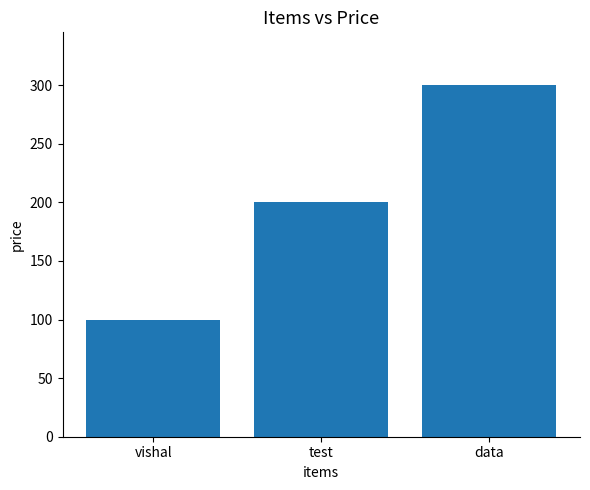

The chart shows a value of 100 at vishal. True or false?

True